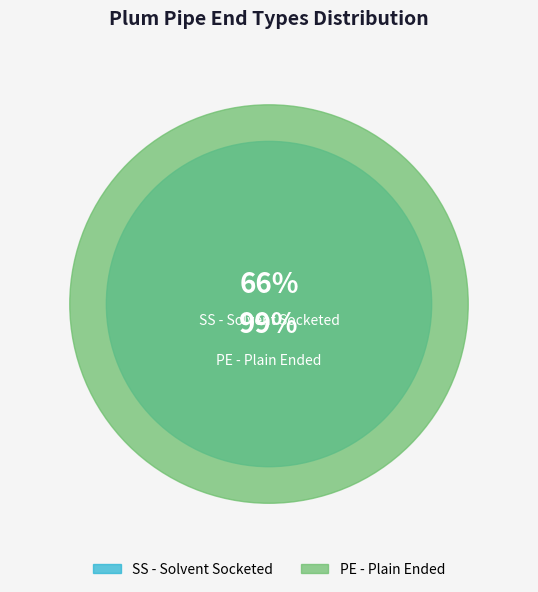

To the nearest percent, what is the difference between the PE - Plain Ended and SS - Solvent Socketed slice percentages?

33%